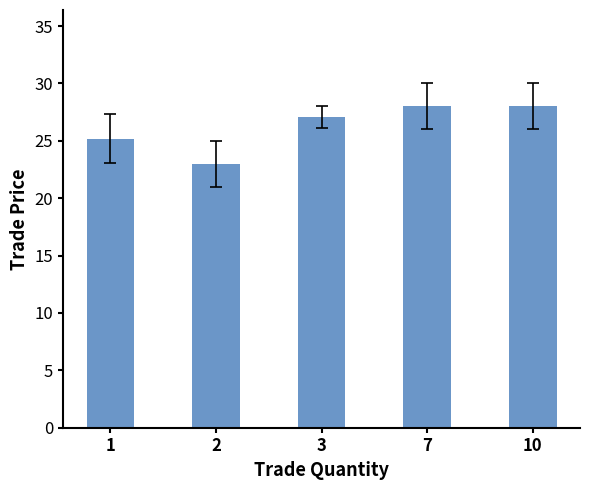

Count the number of data series in this chart.

1